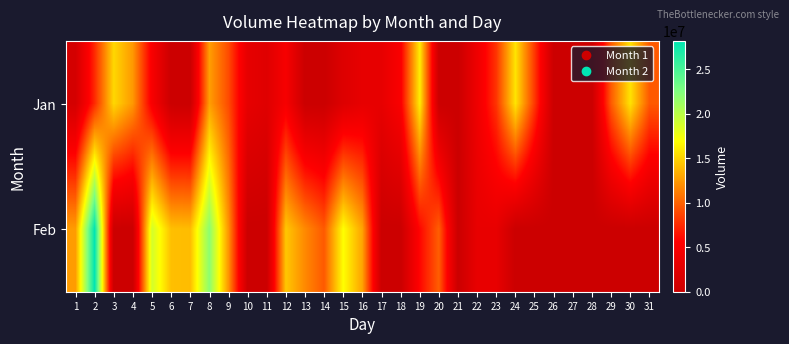

Which series changed the most between 12 and 14?

Feb